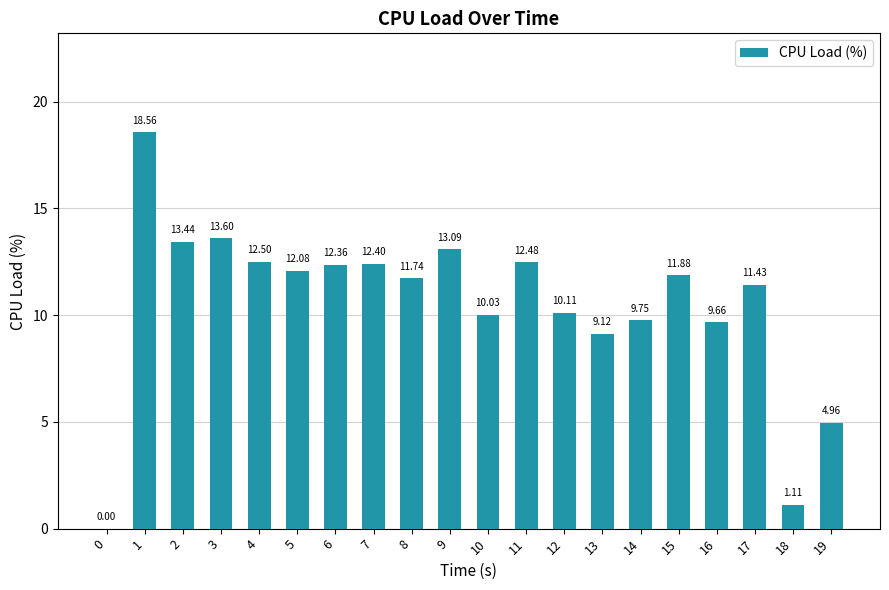

Is it true that the value at 12 is 13.7?

False